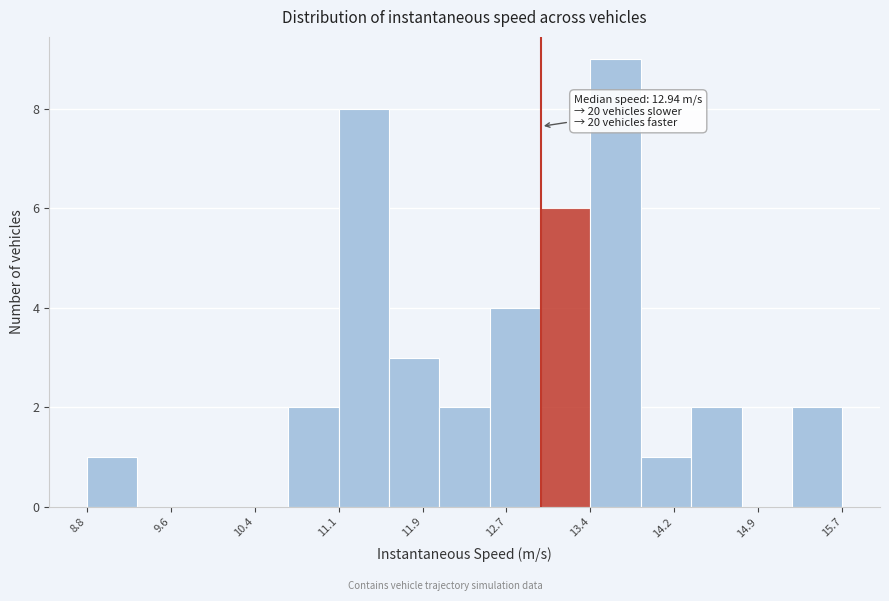

Over which range of the x-axis is the bar tallest?

13.4 to 13.9